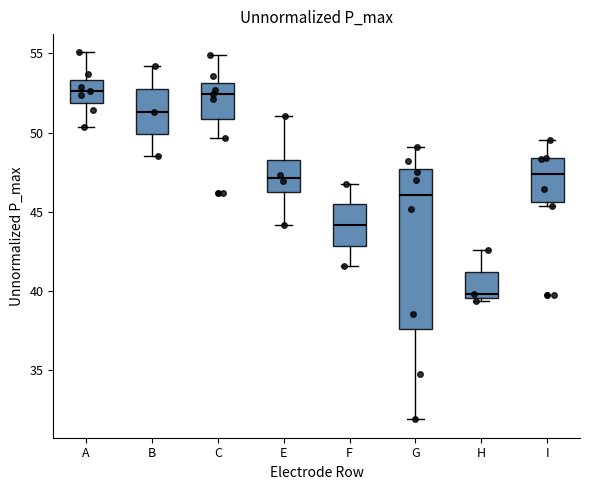

Where is the upper edge of the box for C on the y-axis? The values are not printed on the chart, so give them approximately, as read against the axis.

53.0